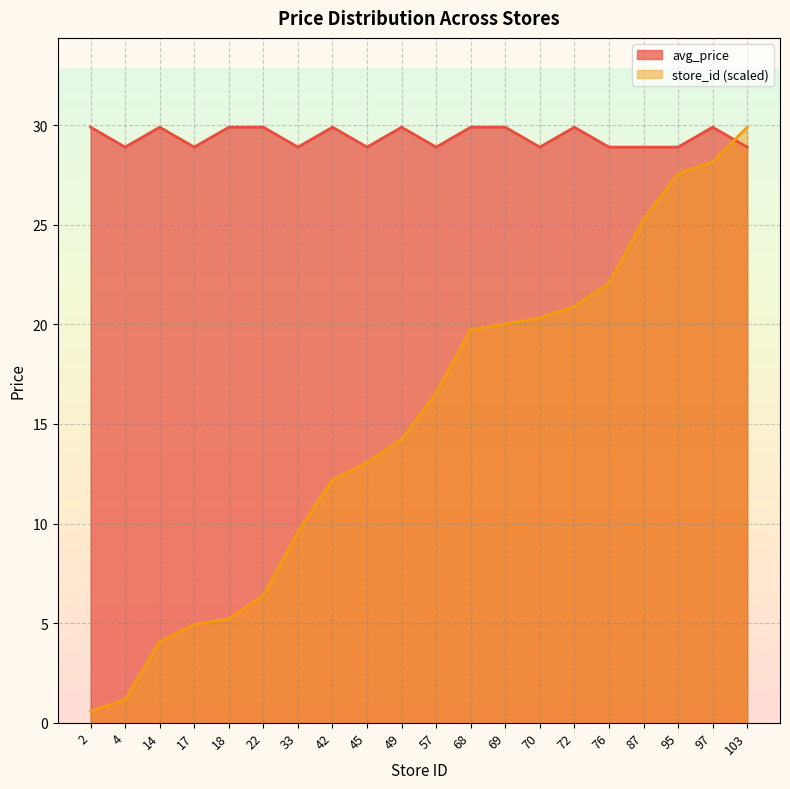

How many data points in store_id are less than 16?

10